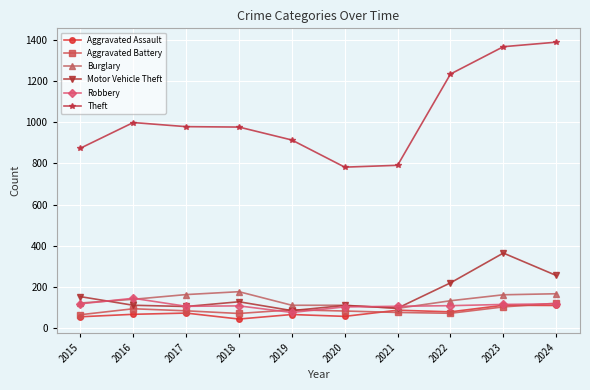

What is the average value of the Theft series?

1031